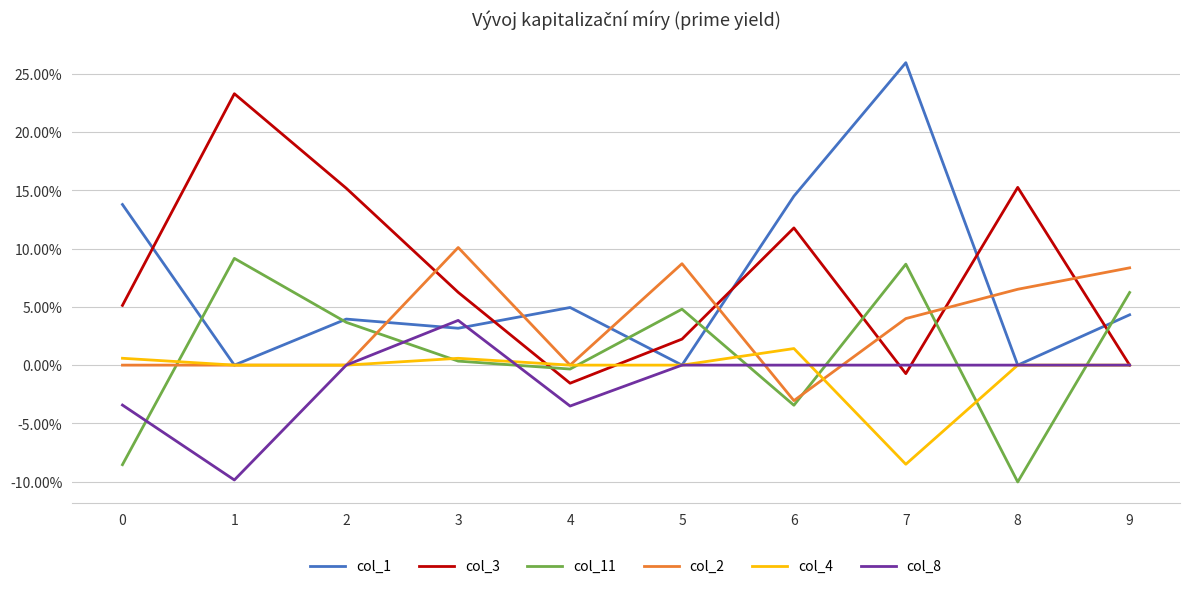

What are all the series names shown in the legend?

col_1, col_3, col_11, col_2, col_4, col_8